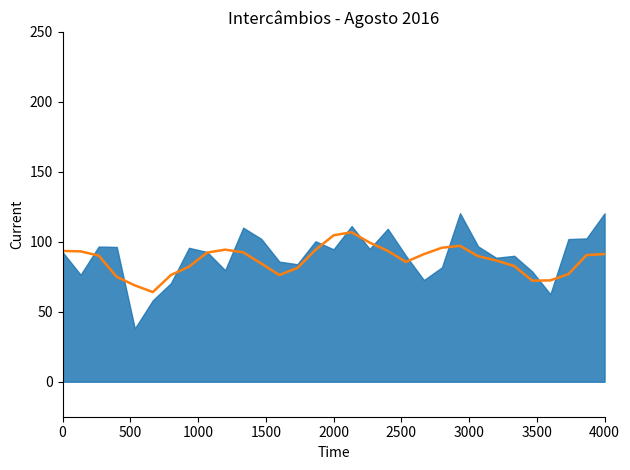

How many values are below 90?

15